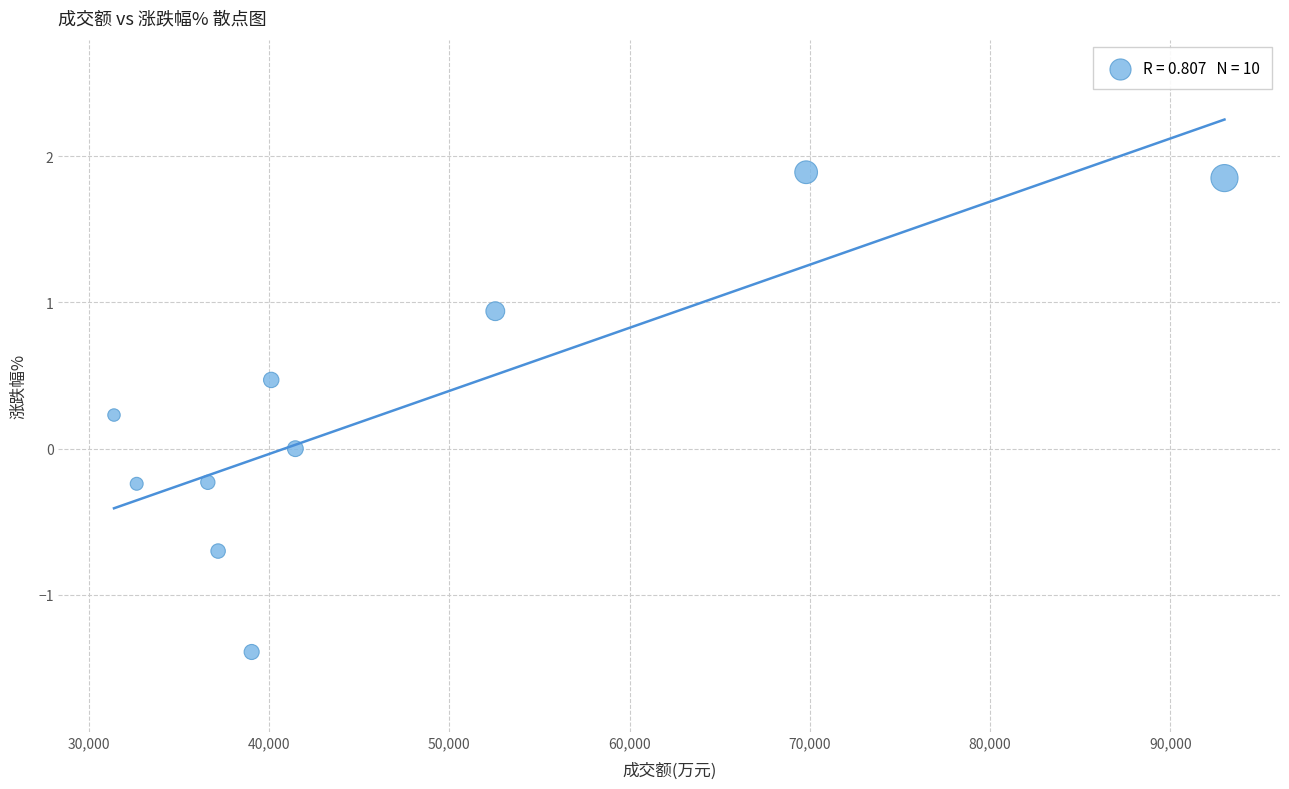

What is the average Y value?

0.3